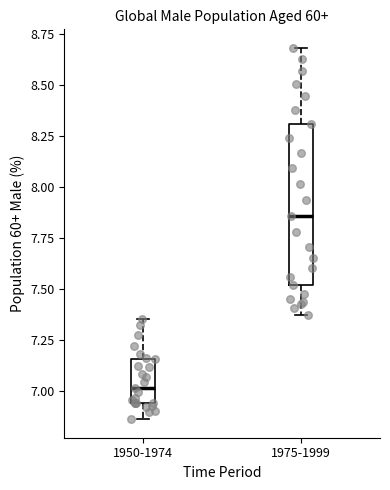

Reading left to right, read every box against the y-axis: the position of its median line, the range the box covers, and the ends of its whiskers. The values are not printed on the chart, so give them approximately, as read against the axis.

1950-1974: median 7.00, box 6.95 to 7.15, whiskers 6.85 to 7.35
1975-1999: median 7.85, box 7.50 to 8.30, whiskers 7.35 to 8.70